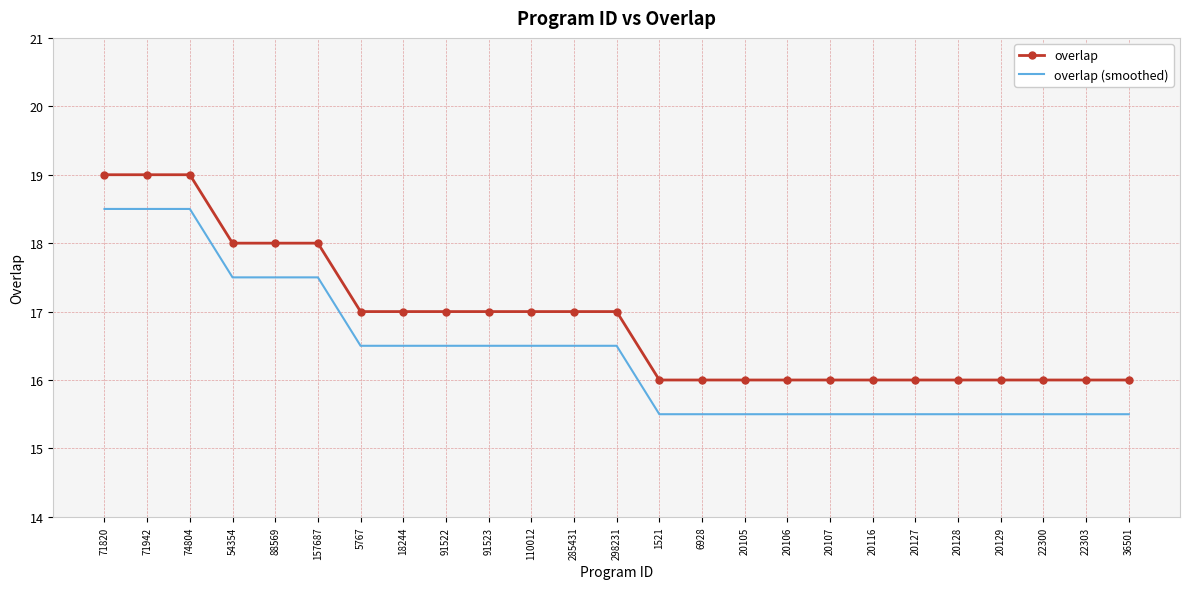

What is the total value across all series at 22300?

31.5